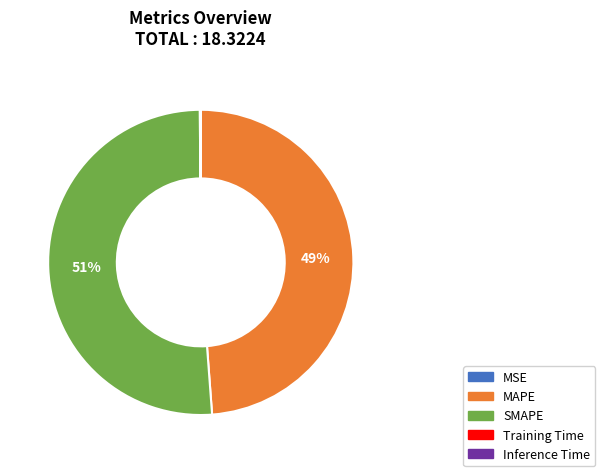

Which category accounts for the majority?

SMAPE